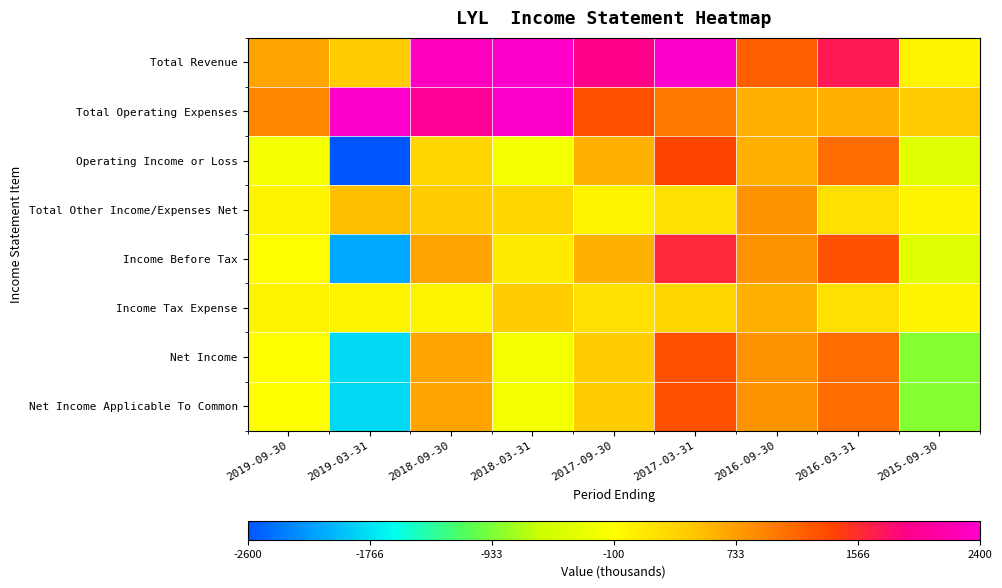

Which series has the widest spread of values?

Operating Income or Loss